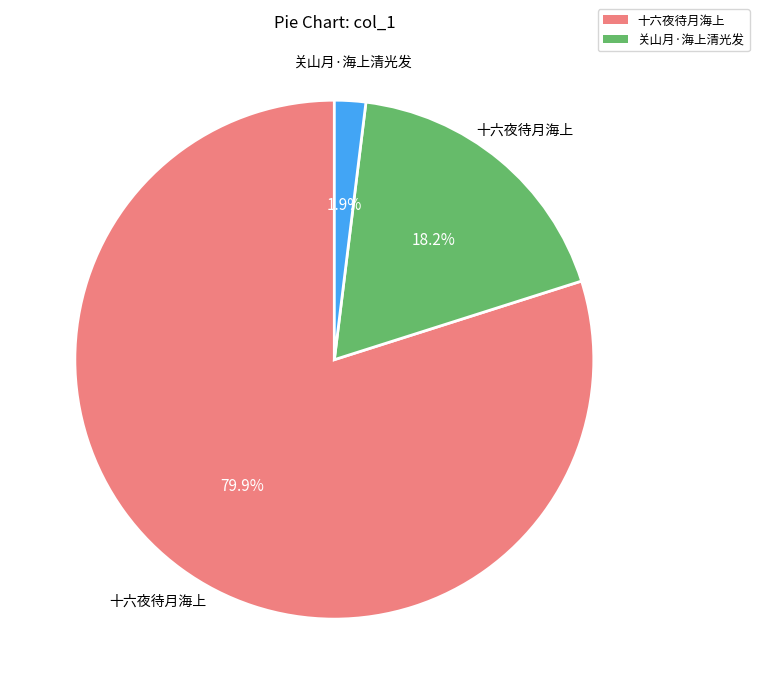

To the nearest percent, what is the difference between the largest and smallest slice percentages?

78%